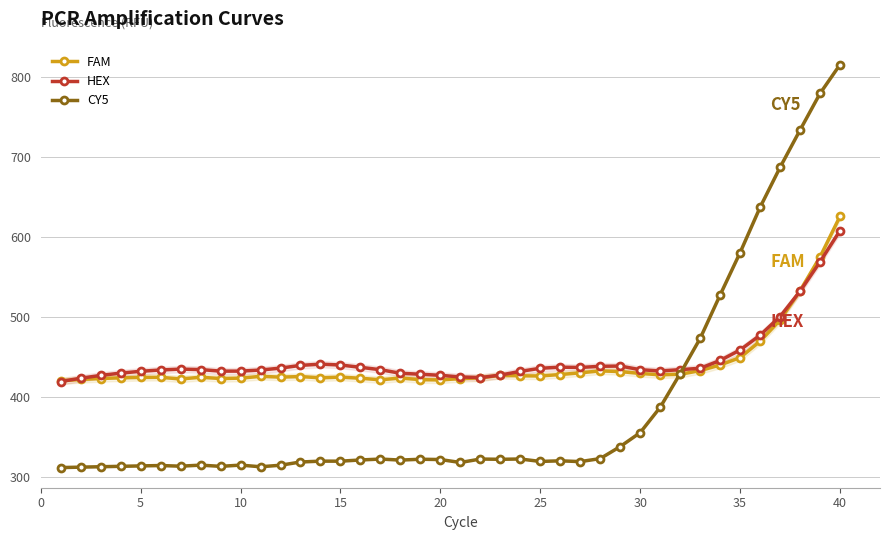

How many values in the FAM series are below 425?

19